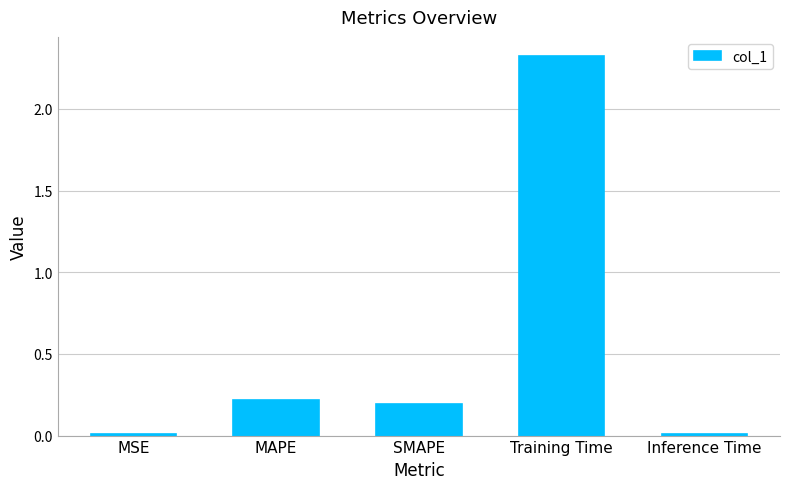

At which category does the chart reach its peak across all series?

Training Time